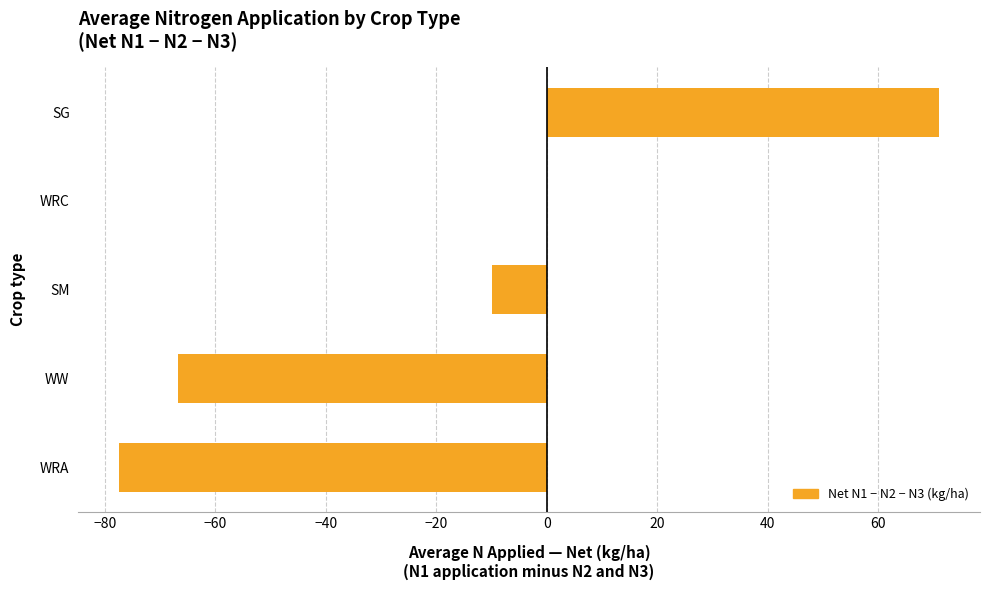

True or false: the data shows -104.4 at WRA.

False